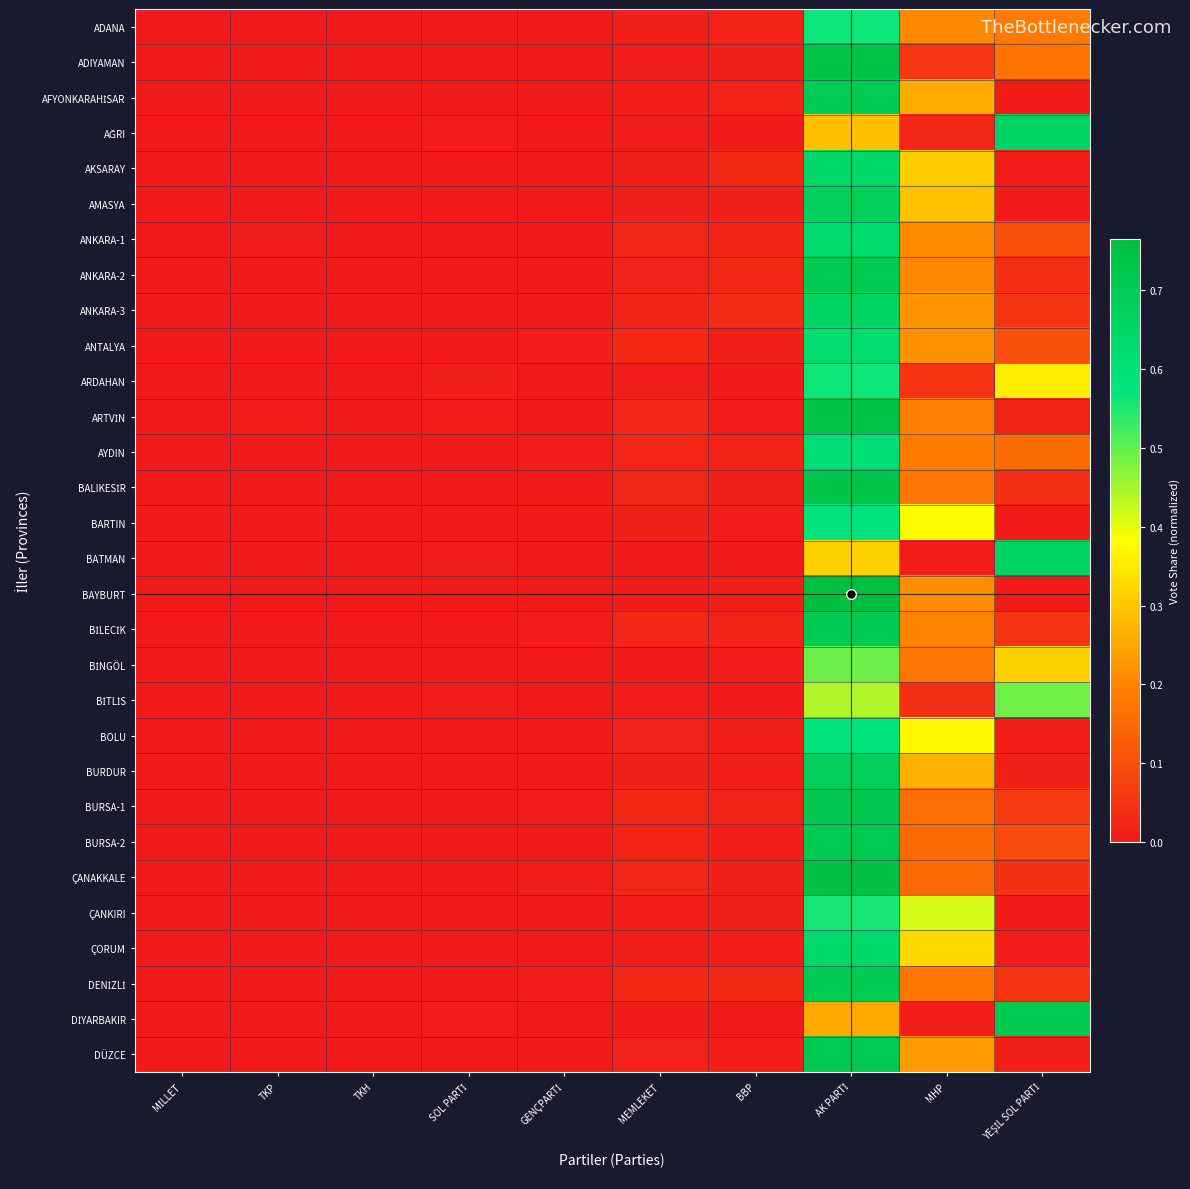

At how many categories does at least one series exceed 0?

10